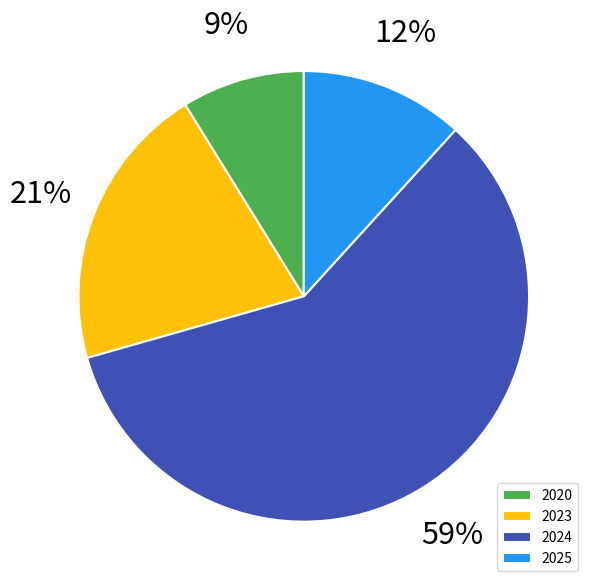

Which has a higher value, 2025 or 2020?

2025